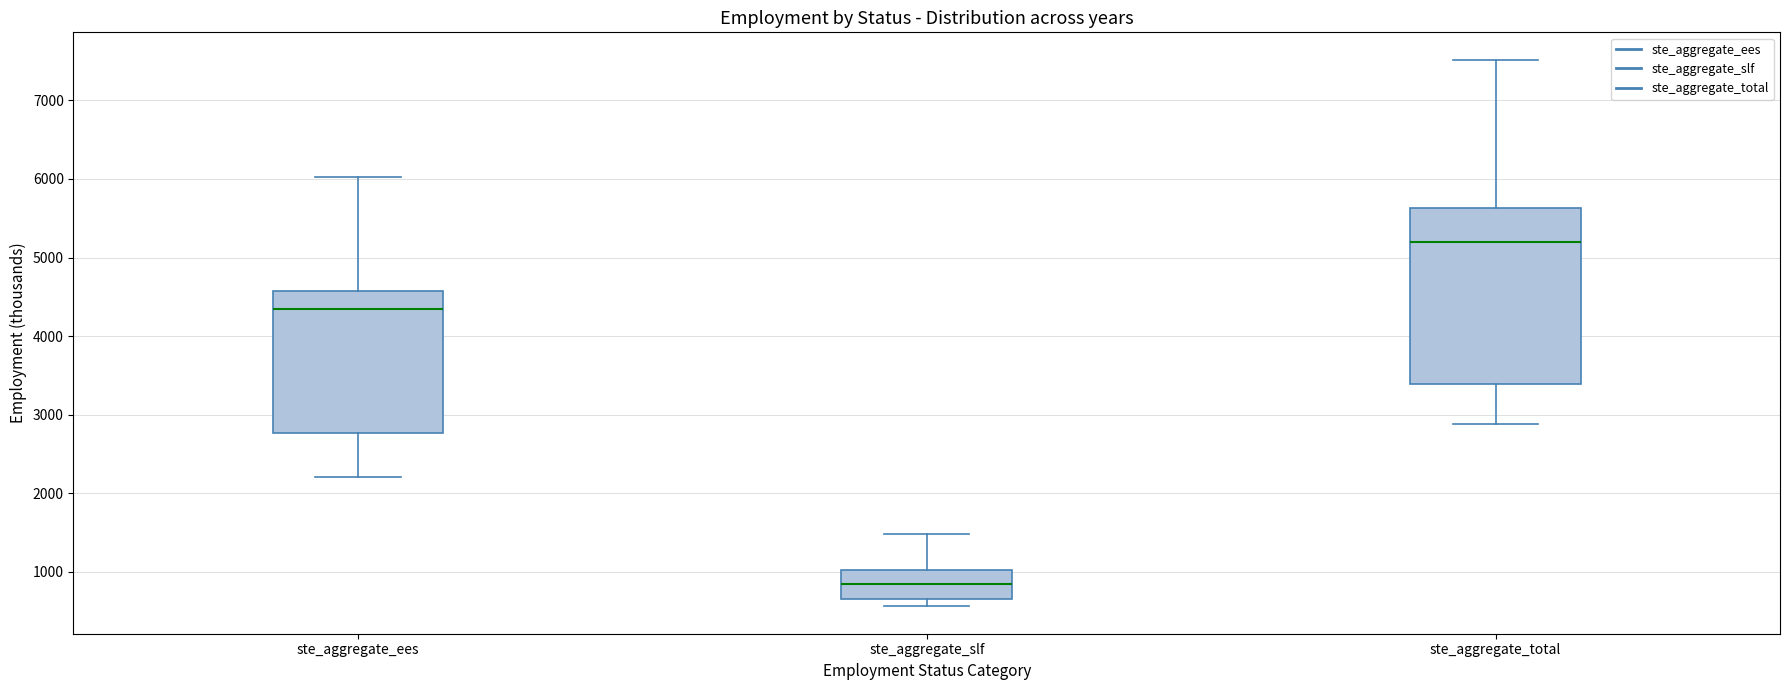

Reading left to right, transcribe this box plot: for each box, give where its median line is, the range the box spans, and where its two whiskers end, as read against the y-axis. The values are not printed on the chart, so give them approximately, as read against the axis.

ste_aggregate_ees: median 4400, box 2800 to 4600, whiskers 2200 to 6000
ste_aggregate_slf: median 900, box 700 to 1000, whiskers 600 to 1500
ste_aggregate_total: median 5200, box 3400 to 5600, whiskers 2900 to 7500